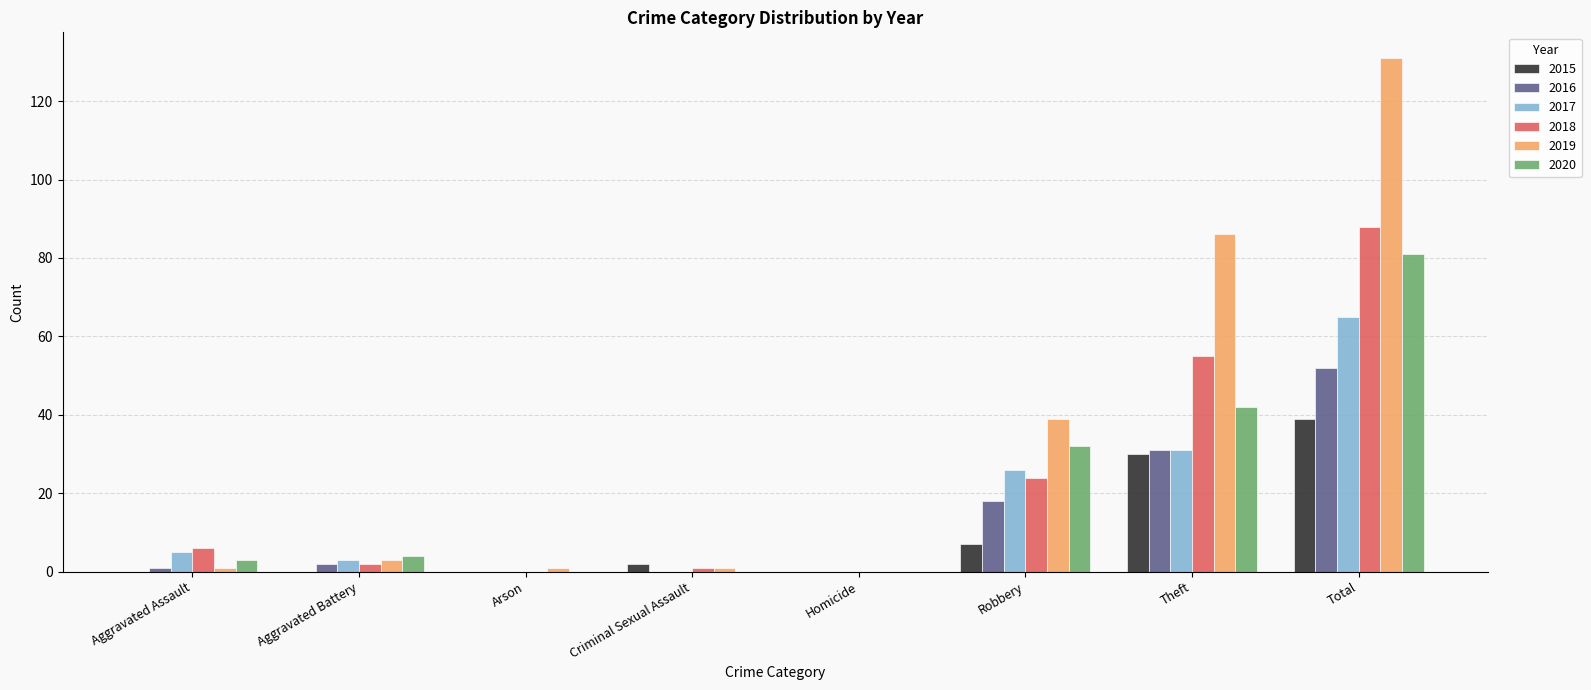

The value of 2017 at Aggravated Battery is 3. True or false?

True